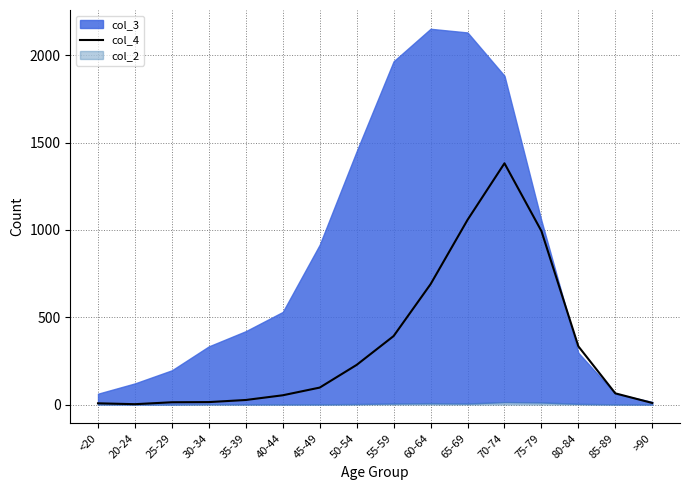

What is the label of the 15th point from the left?

85-89